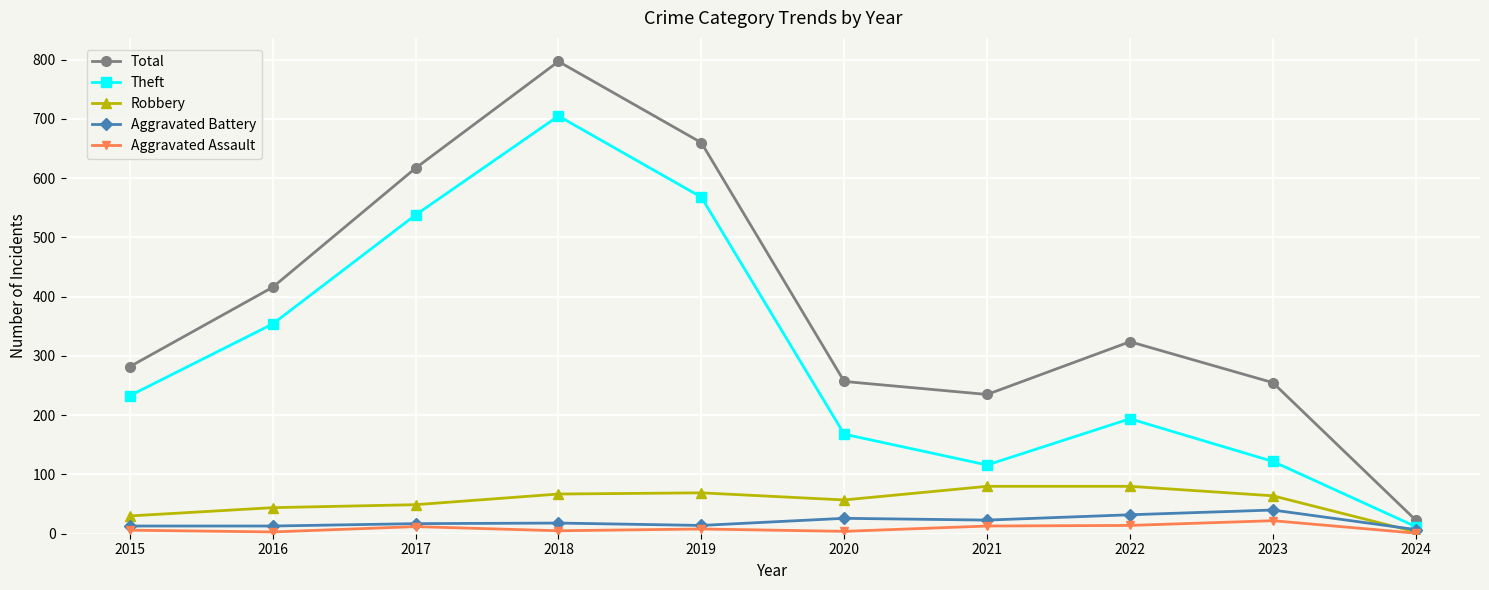

What is the maximum value shown in the chart?

797